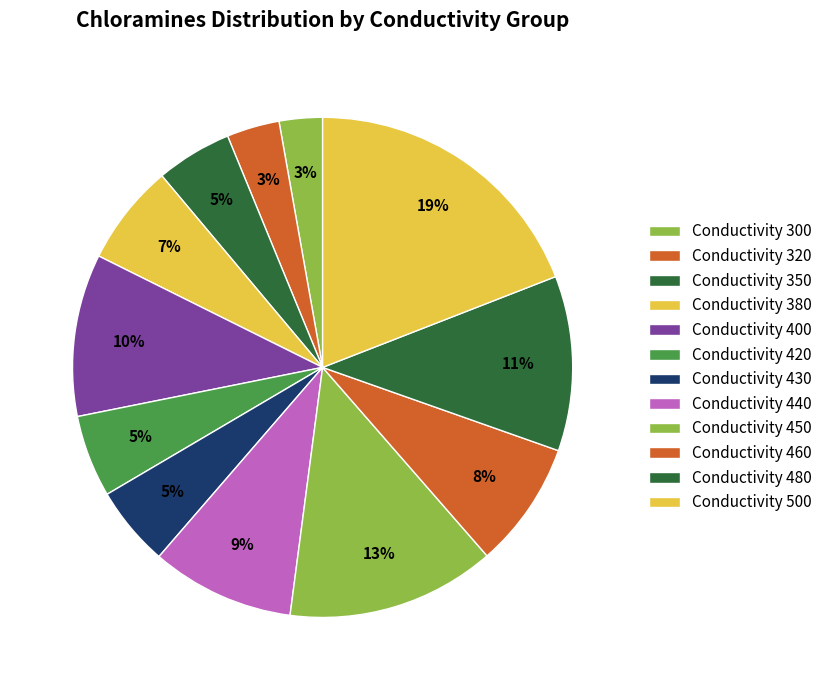

How many segments does this pie chart have?

12